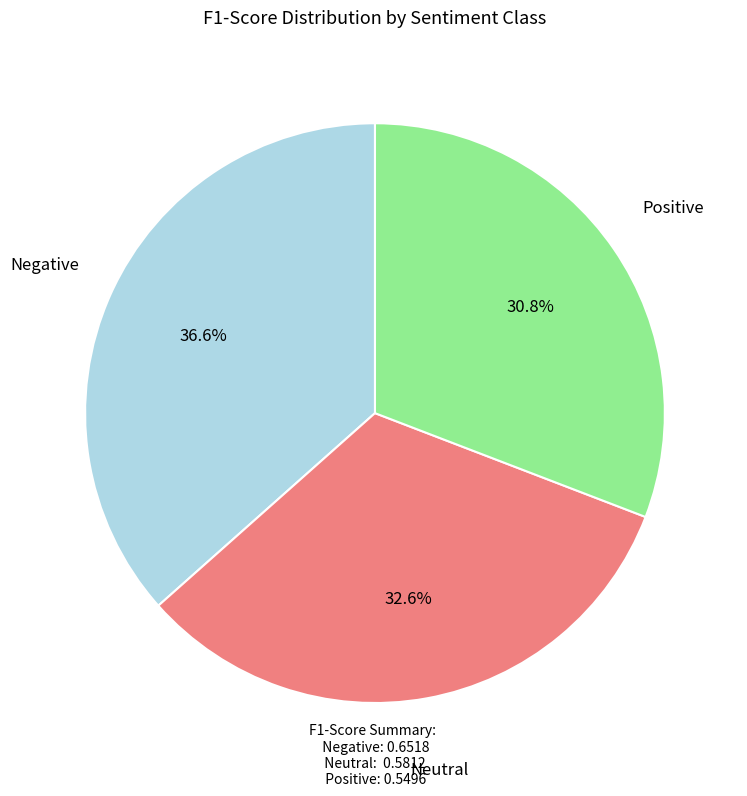

Is there any slice that represents more than half of the pie?

No